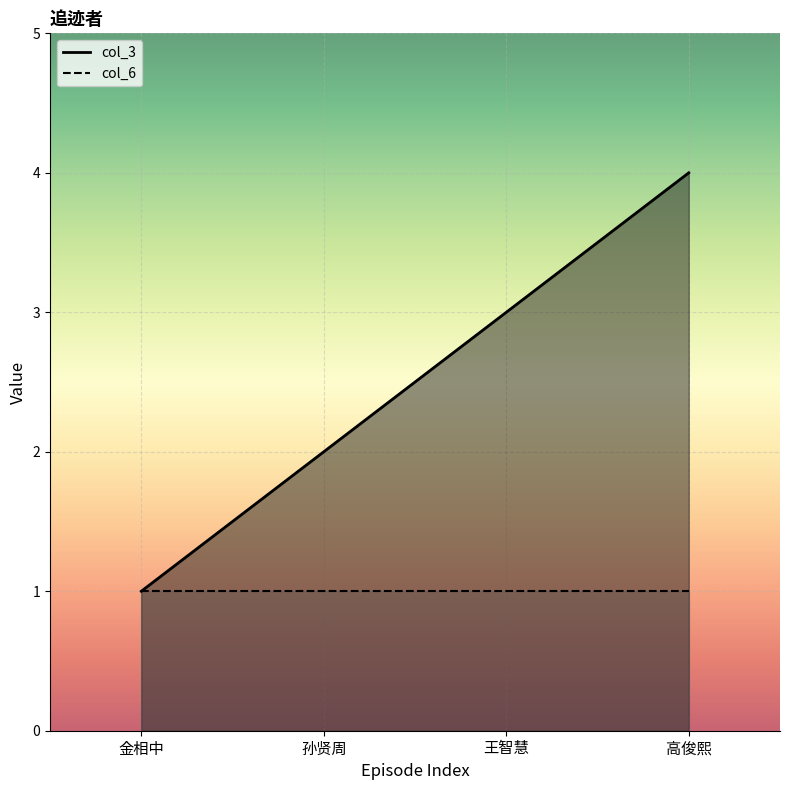

What are all the series names shown in the legend?

col_3, col_6